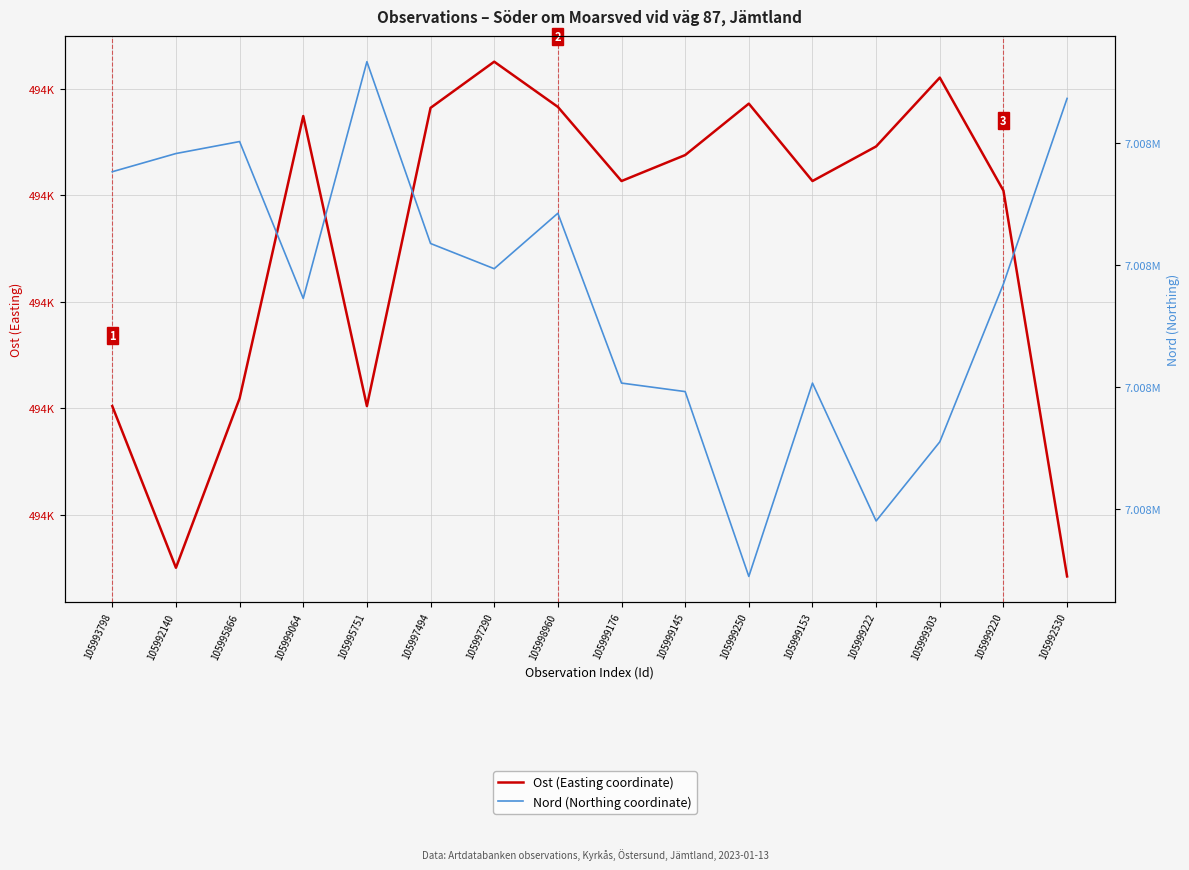

True or false: Ost (Easting coordinate) and Nord (Northing coordinate) intersect in this chart.

False